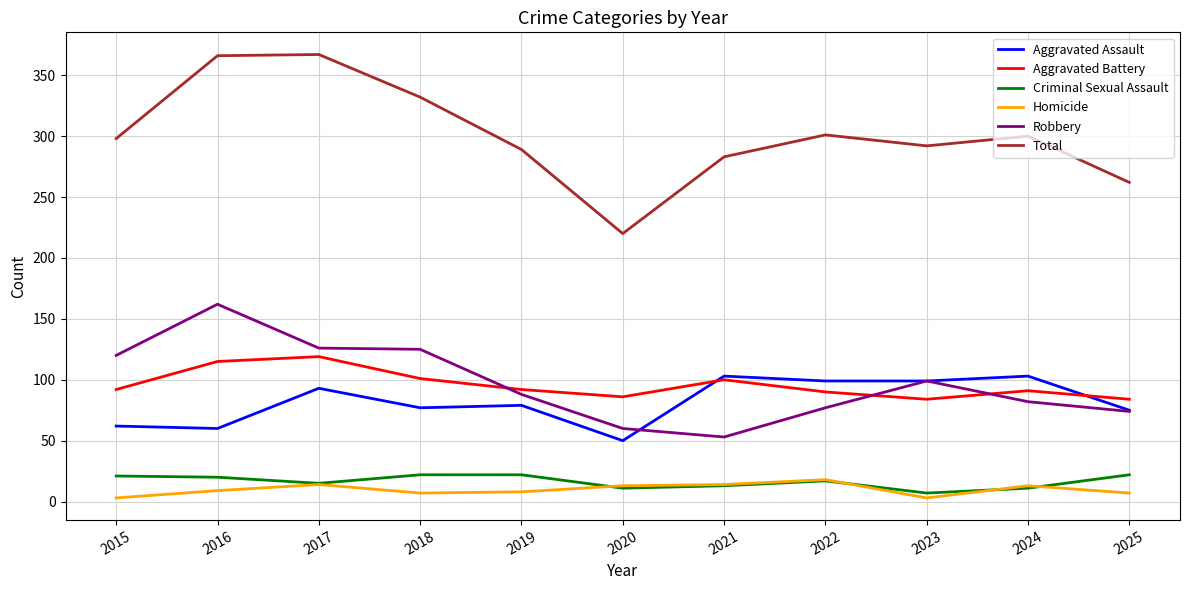

The value of Aggravated Assault at 2015 is 39. True or false?

False